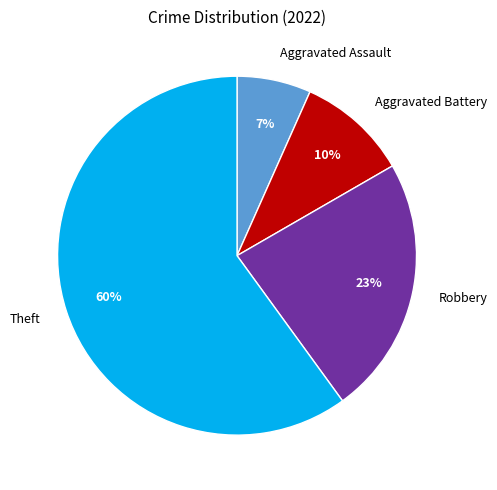

Approximately how many times larger is the value at Theft compared to Robbery?

2.6